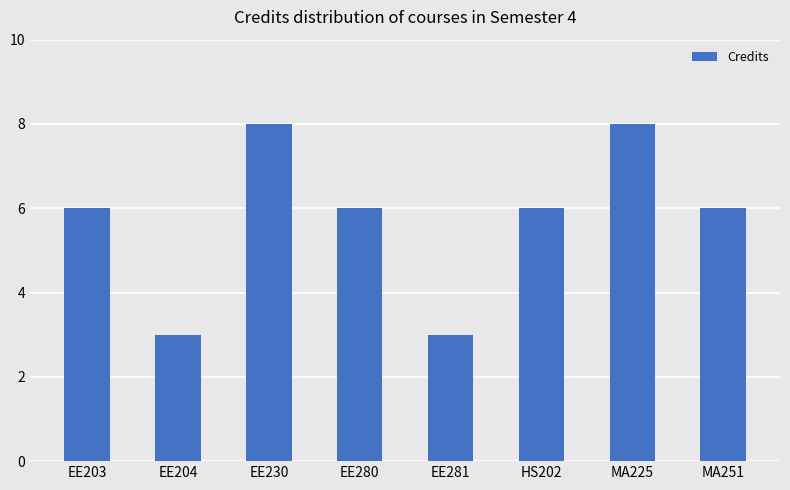

What is the sum of all values?

46